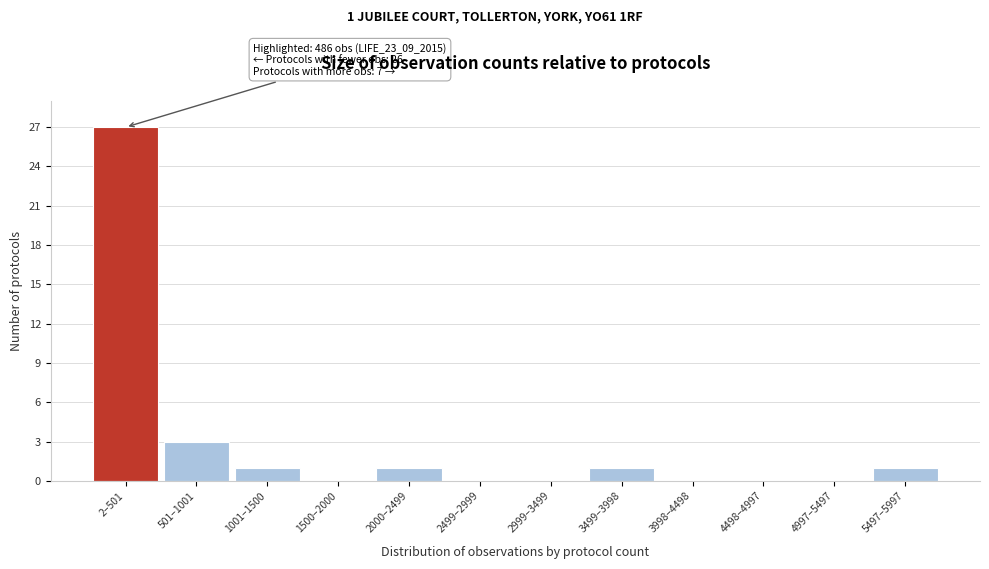

Reading left to right, extract all data points from this chart.

2–501=27	501–1001=3	1001–1500=1	1500–2000=0	2000–2499=1	2499–2999=0	2999–3499=0	3499–3998=1	3998–4498=0	4498–4997=0	4997–5497=0	5497–5997=1